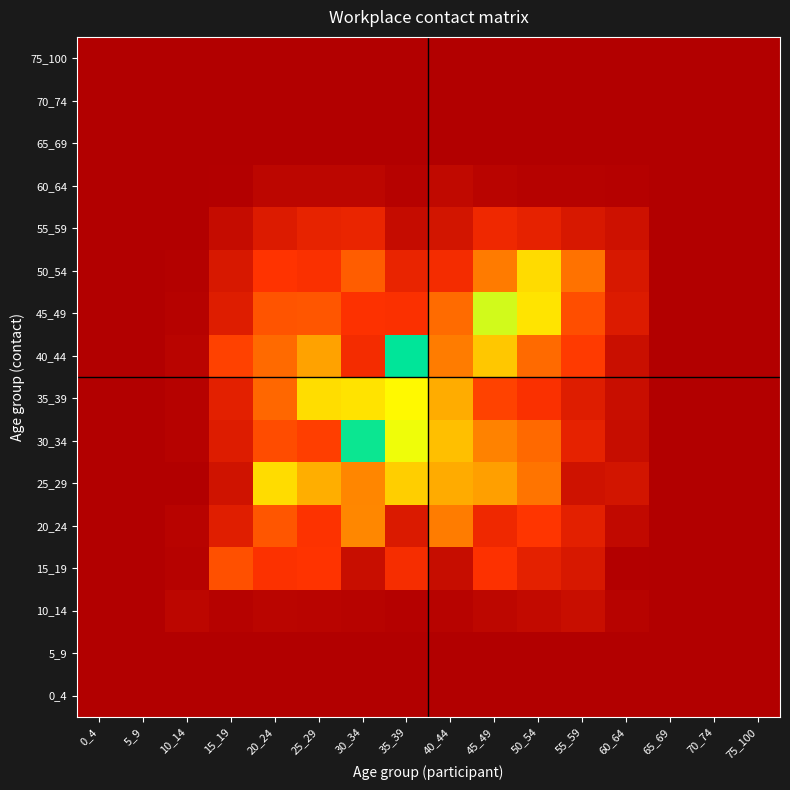

At how many categories does at least one series exceed 0?

11